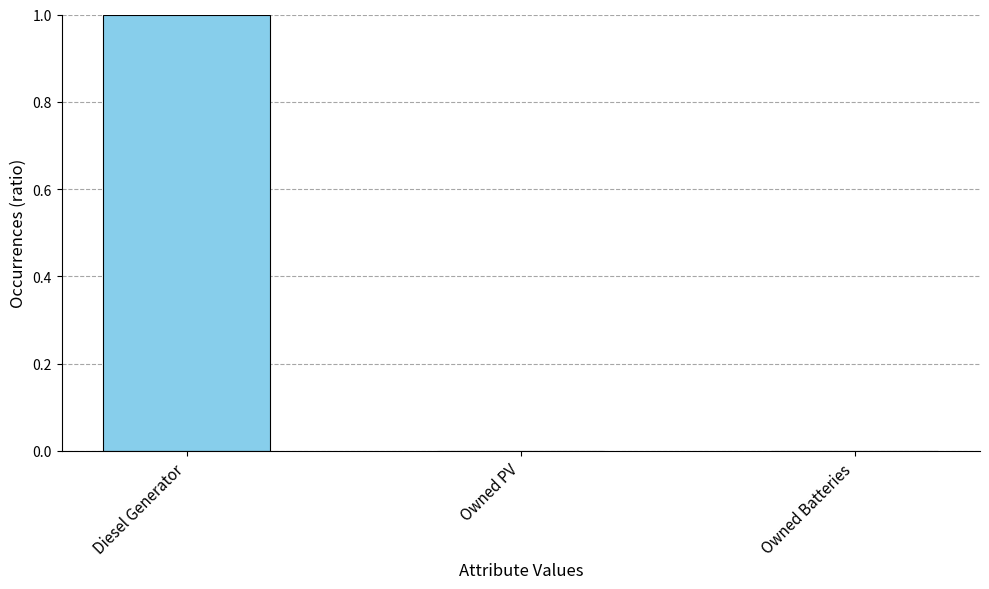

The value at Diesel Generator is 1. True or false?

True